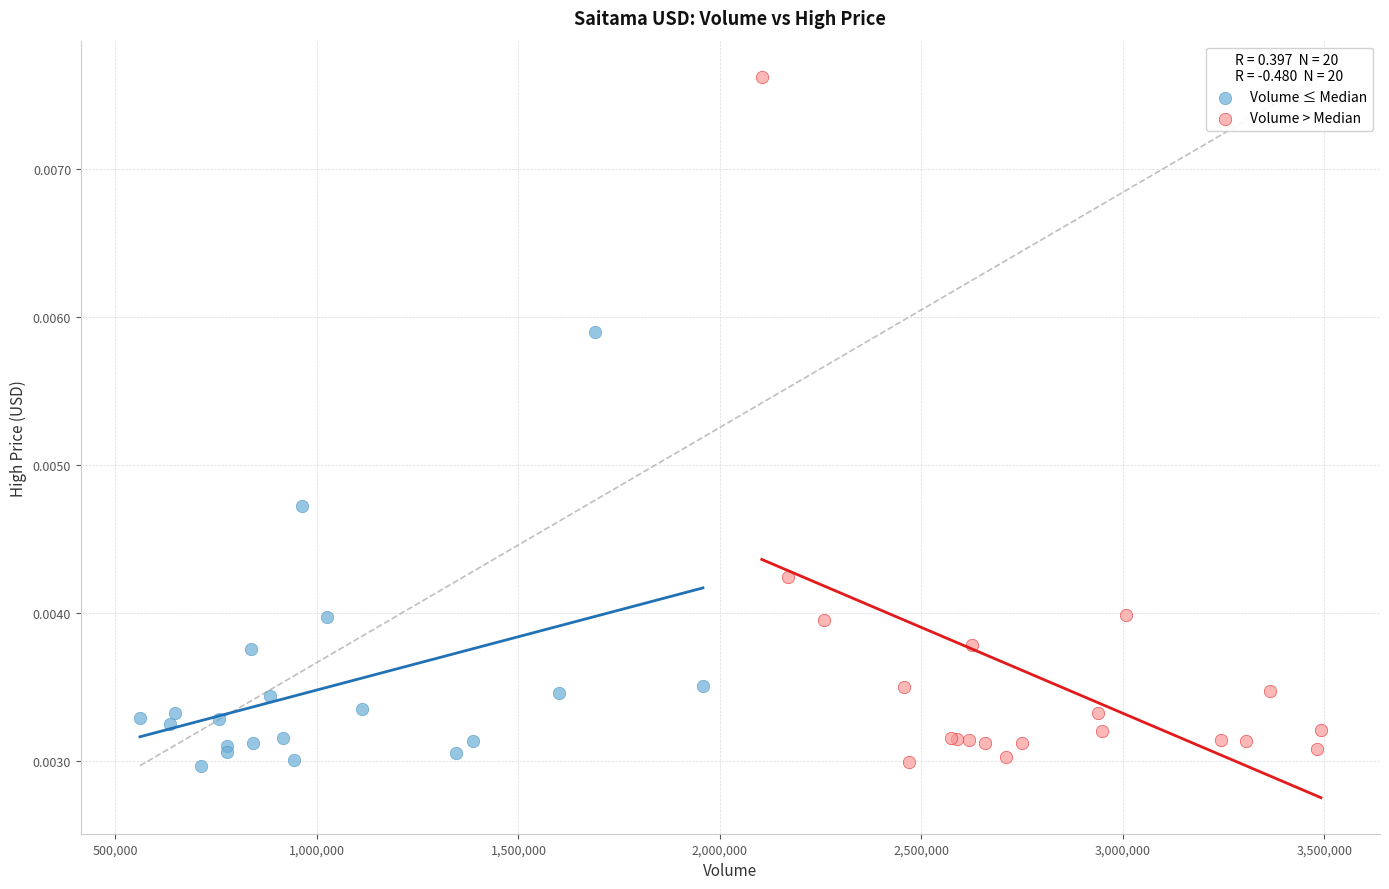

Which series has the largest Y range (max minus min)?

Volume > Median